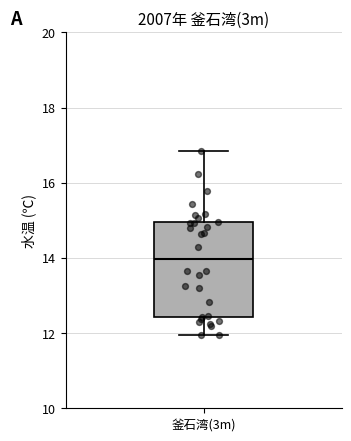

Transcribe this box plot: give where the median line is, the range the box spans, and where the two whiskers end, as read against the y-axis. The values are not printed on the chart, so give them approximately, as read against the axis.

median 14.0, box 12.4 to 15.0, whiskers 12.0 to 16.8